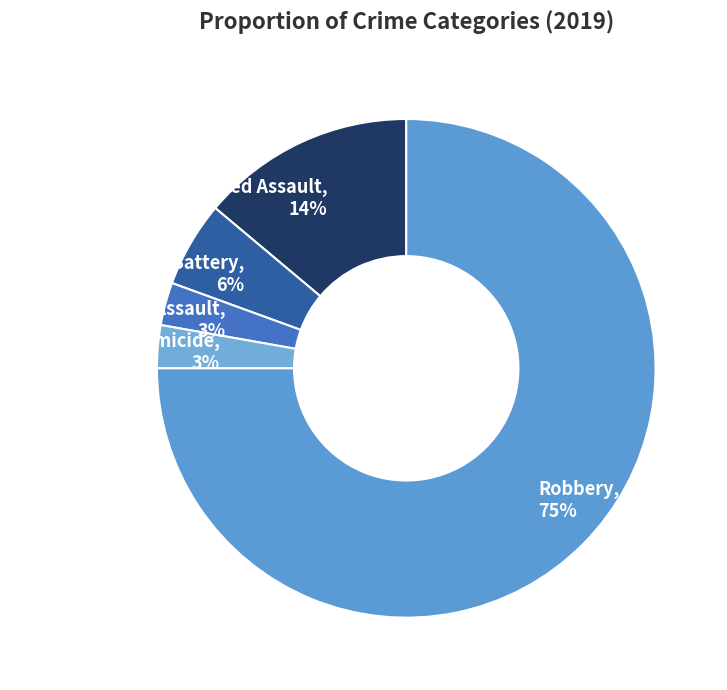

Which category accounts for the majority?

Robbery